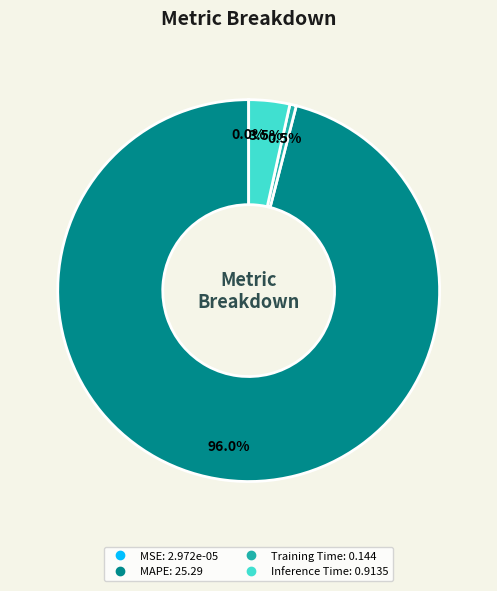

Does Inference Time account for over 50% of the chart?

No